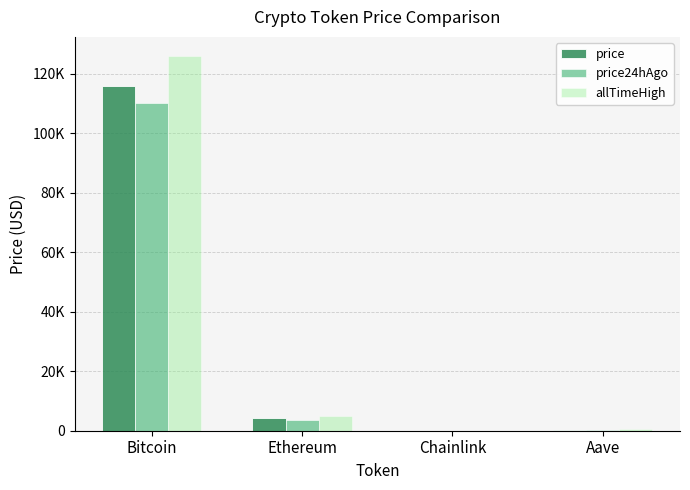

What are all the series names shown in the legend?

price, price24hAgo, allTimeHigh